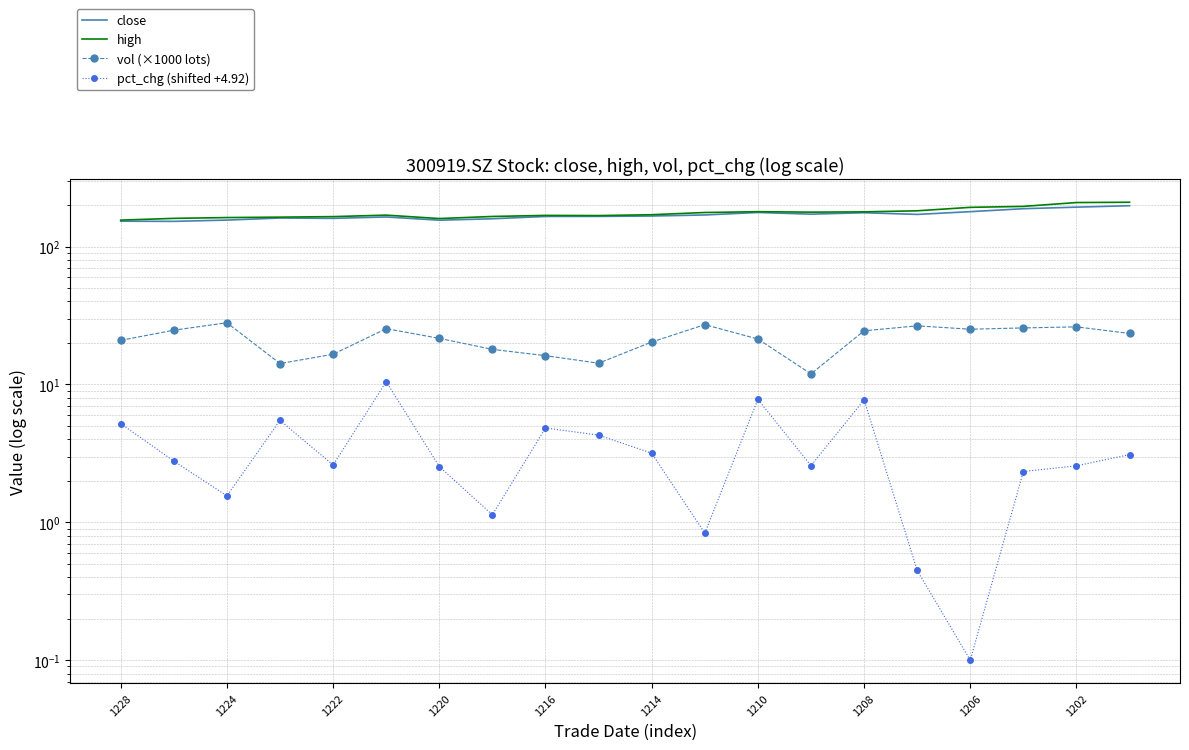

True or false: vol (×1000 lots) and high cross at least once.

False